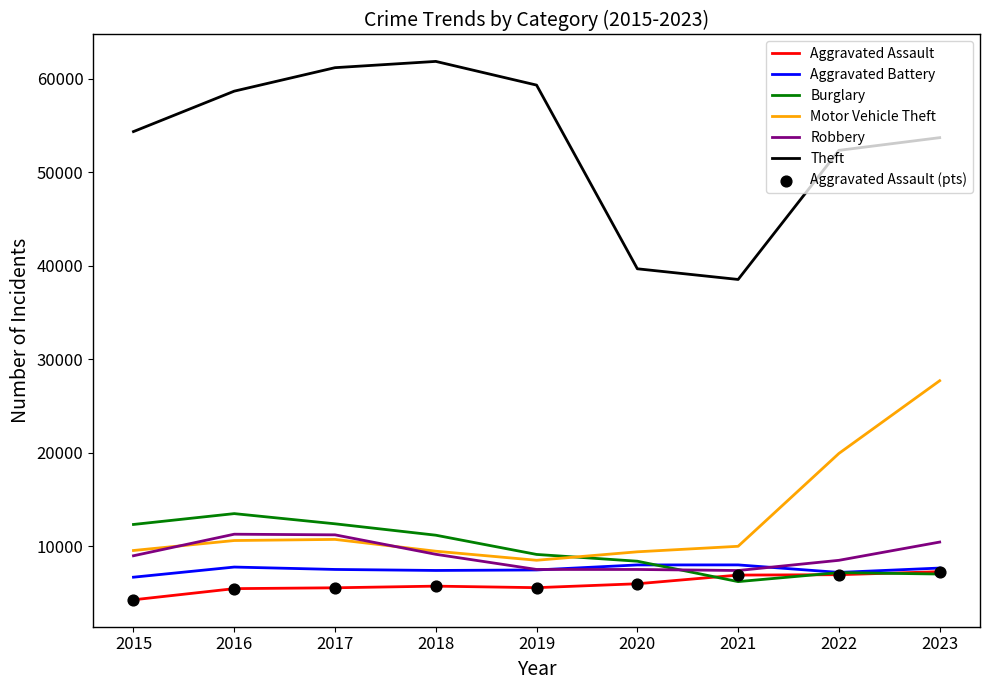

Is the value of Motor Vehicle Theft at 2020 greater than the value of Theft at 2019?

No